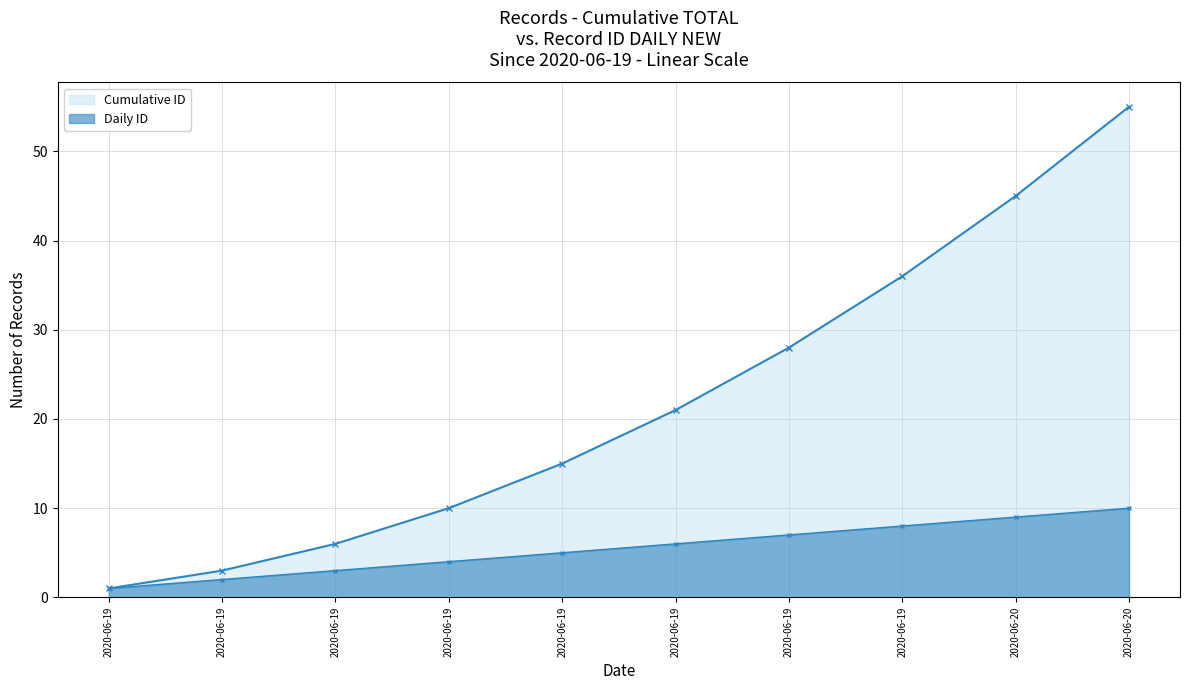

At which category is the sum across all series the highest?

2020-06-20